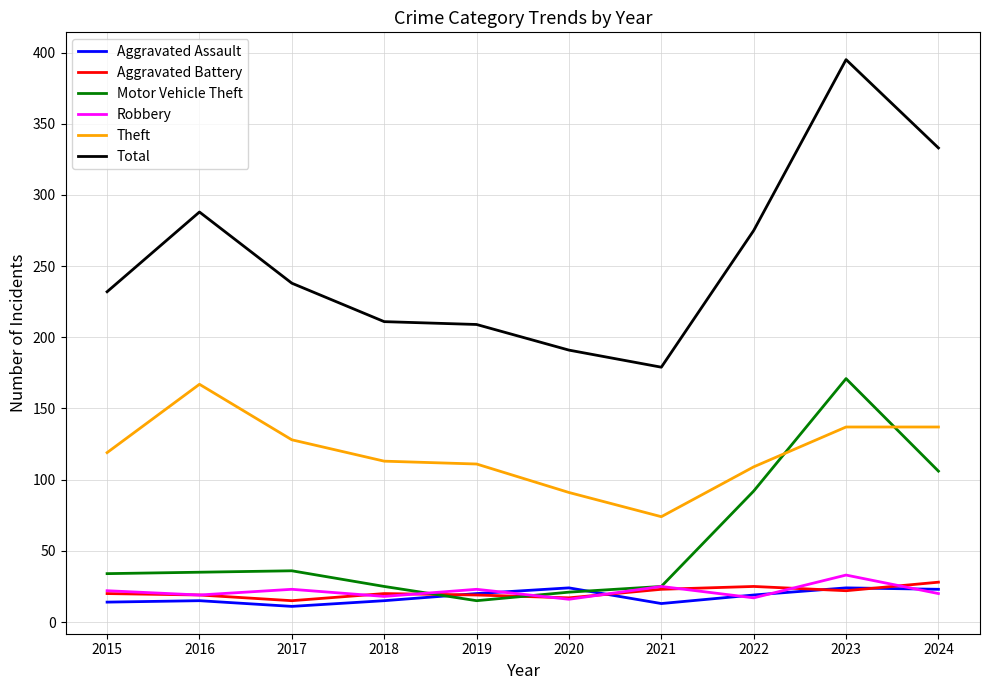

How many intersections are there between Aggravated Assault and Motor Vehicle Theft?

2